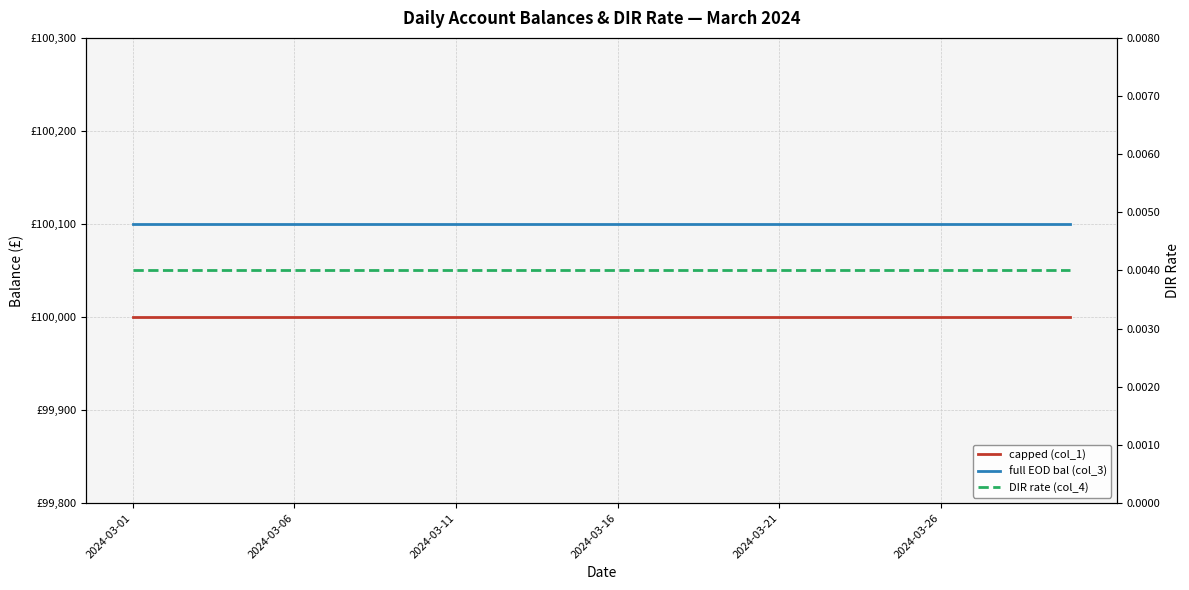

What position from the right is 2024-03-11?

20